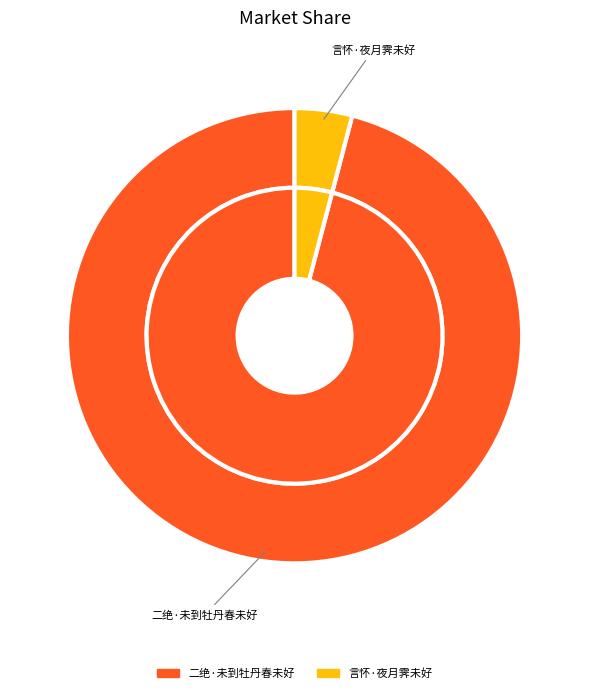

To the nearest percent, what percentage of the pie is 言怀·夜月霁未好?

4%